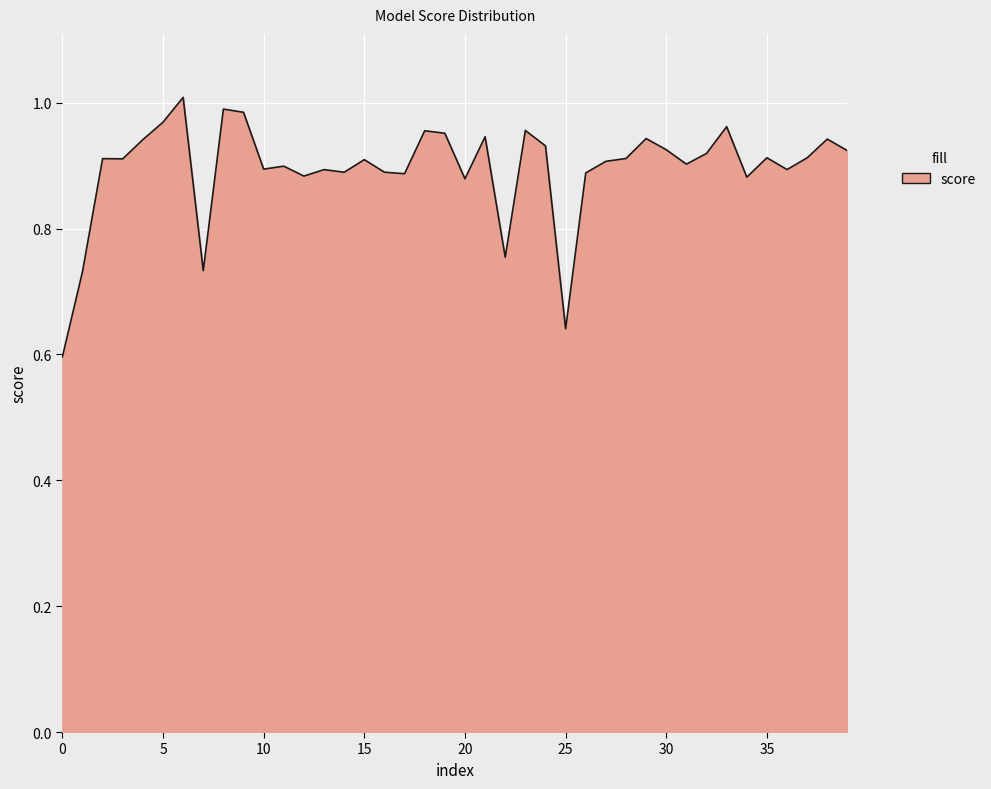

What is the difference between the maximum and minimum values?

0.4